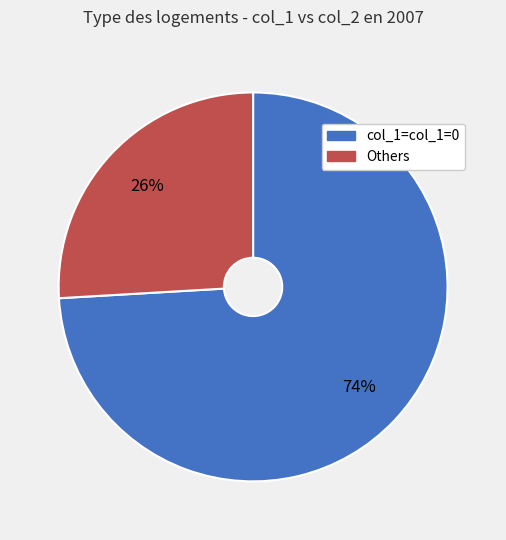

Is there any slice that represents more than half of the pie?

Yes